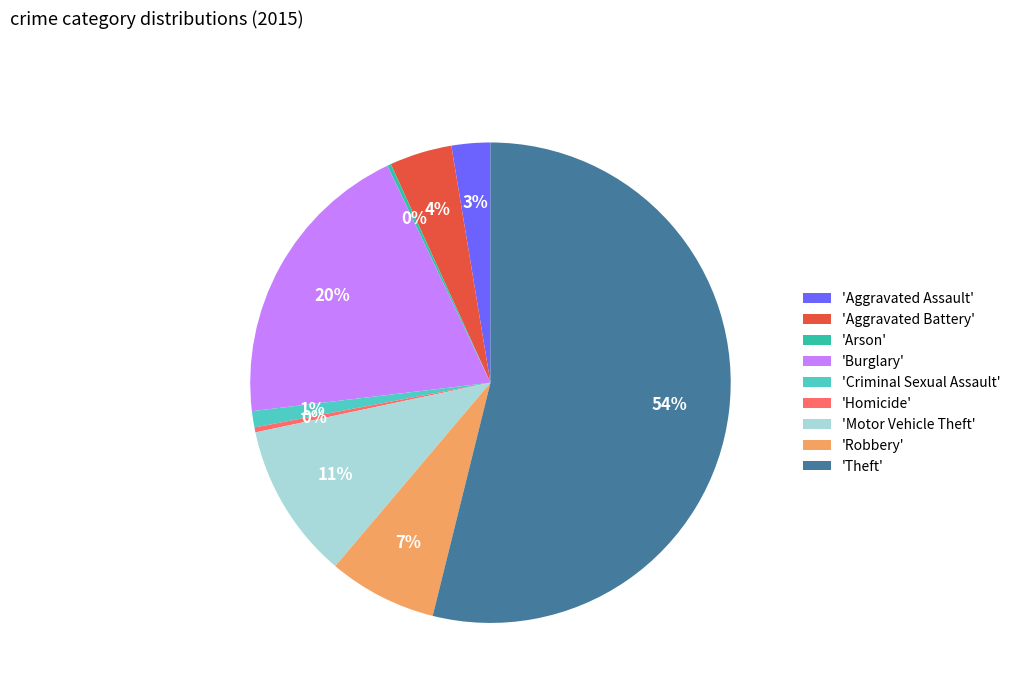

Is there any slice that represents more than half of the pie?

Yes